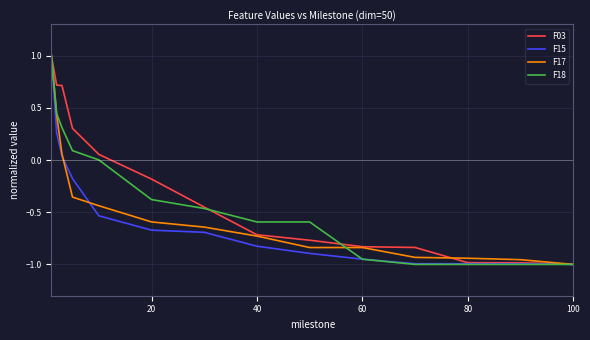

What is the maximum value shown in the chart?

1.0